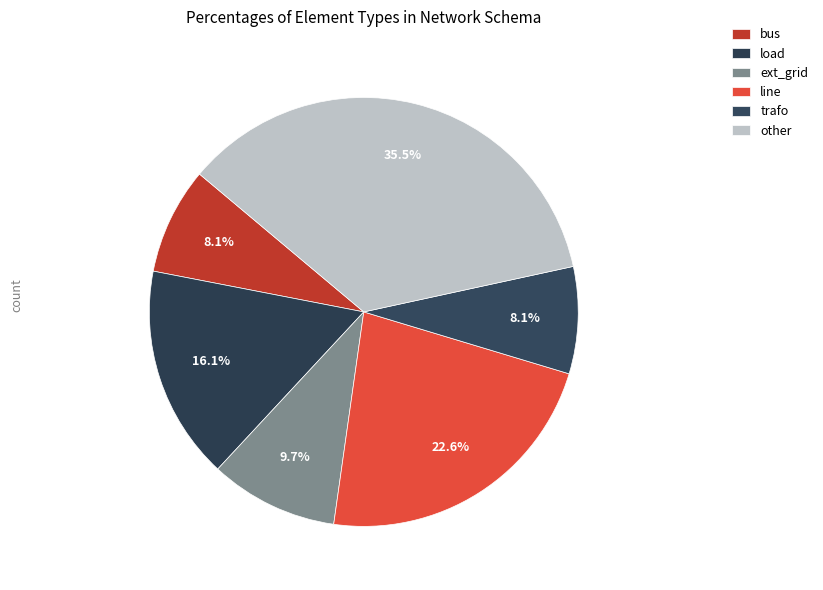

Is there any slice that represents more than half of the pie?

No